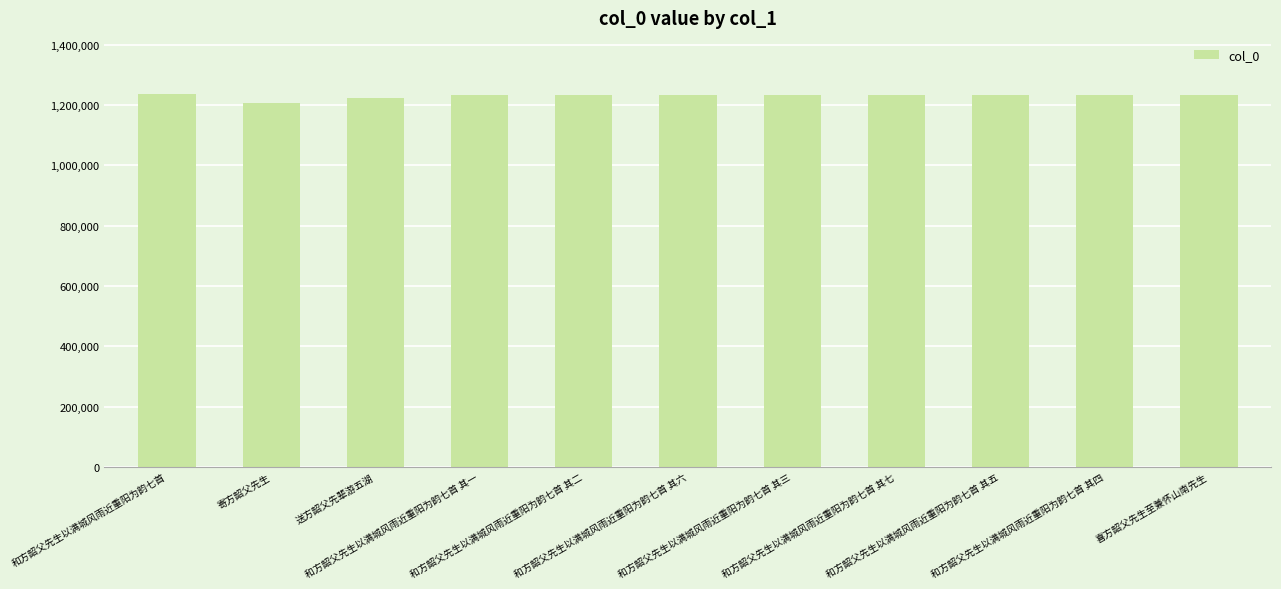

True or false: the data shows 694263 at 和方韶父先生以满城风雨近重阳为韵七首 其二.

False